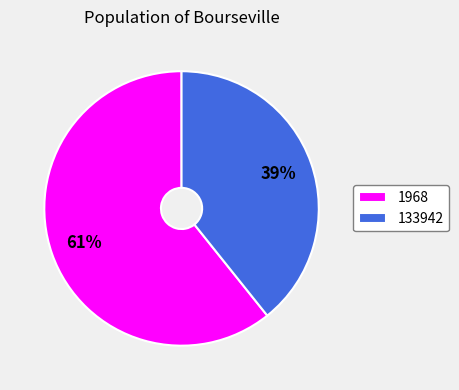

Is 1968 the majority of the pie?

Yes